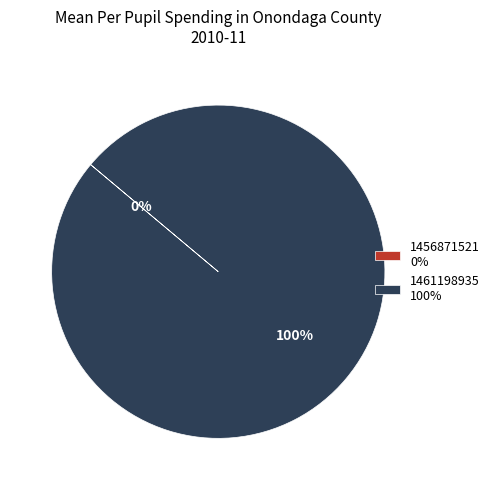

Is it true that 1456871521 is 0% of the pie?

True